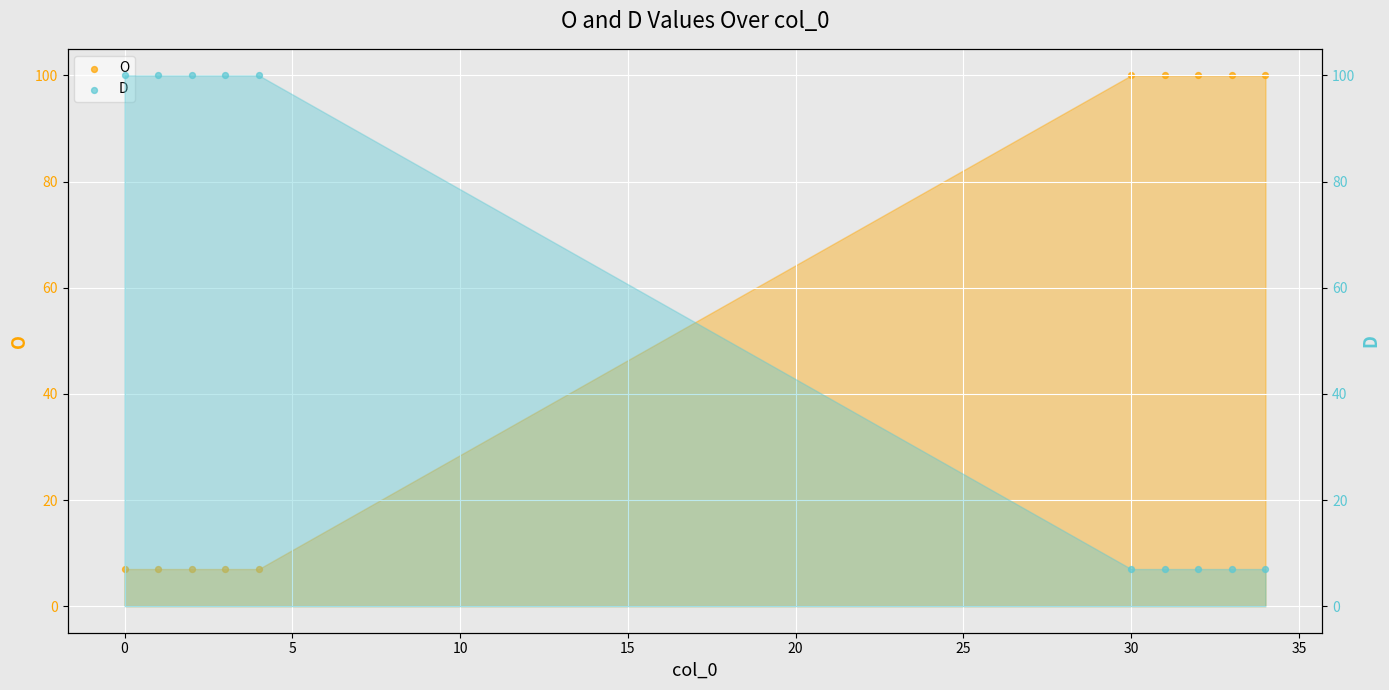

Which series reaches the maximum Y coordinate?

O